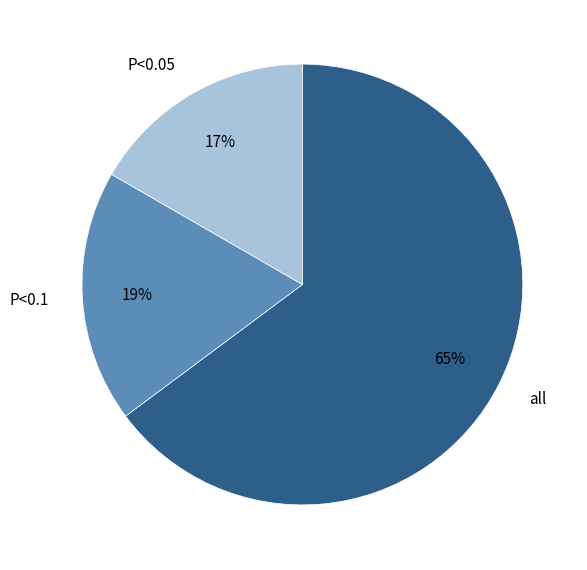

Is it true that all is 65% of the pie?

True